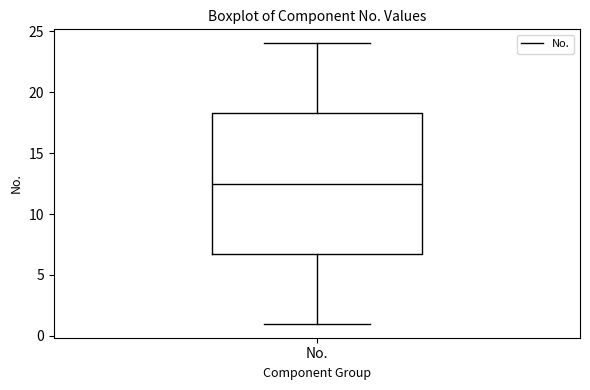

Read this box plot against the y-axis: the position of the median line, the range covered by the box, and the ends of both whiskers. The values are not printed on the chart, so give them approximately, as read against the axis.

median 12.5, box 7.0 to 18.5, whiskers 1.0 to 24.0